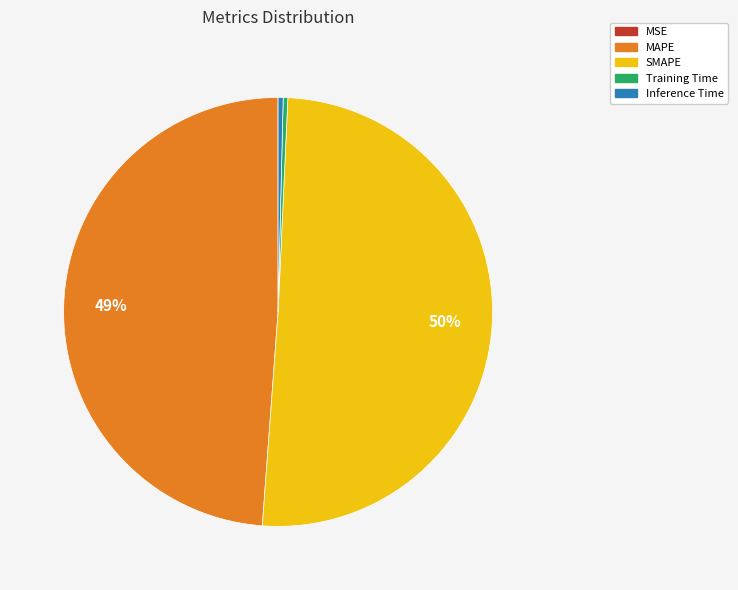

Which slice is the largest?

SMAPE